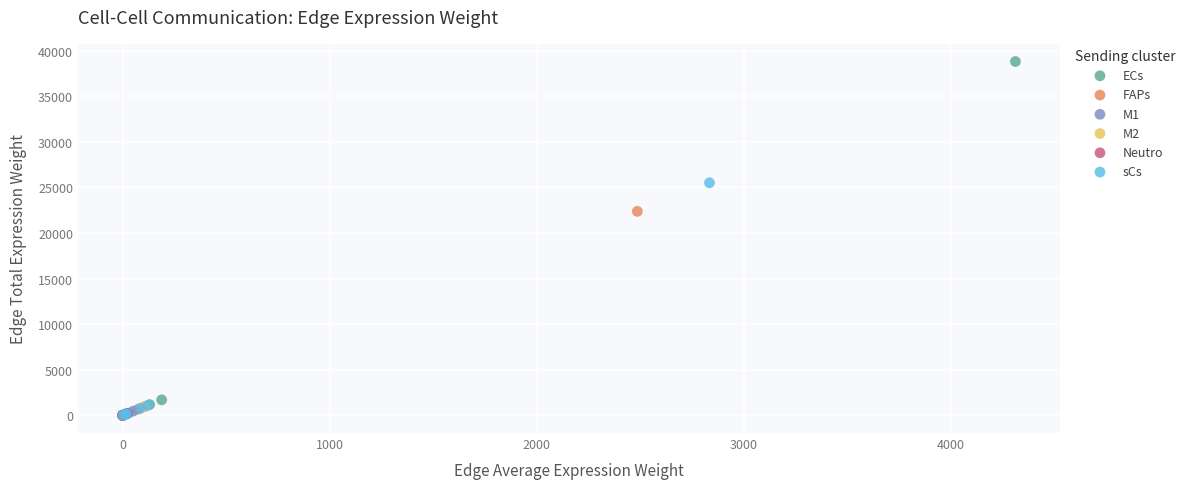

What are all the series names shown in the legend?

ECs, FAPs, M1, M2, Neutro, sCs